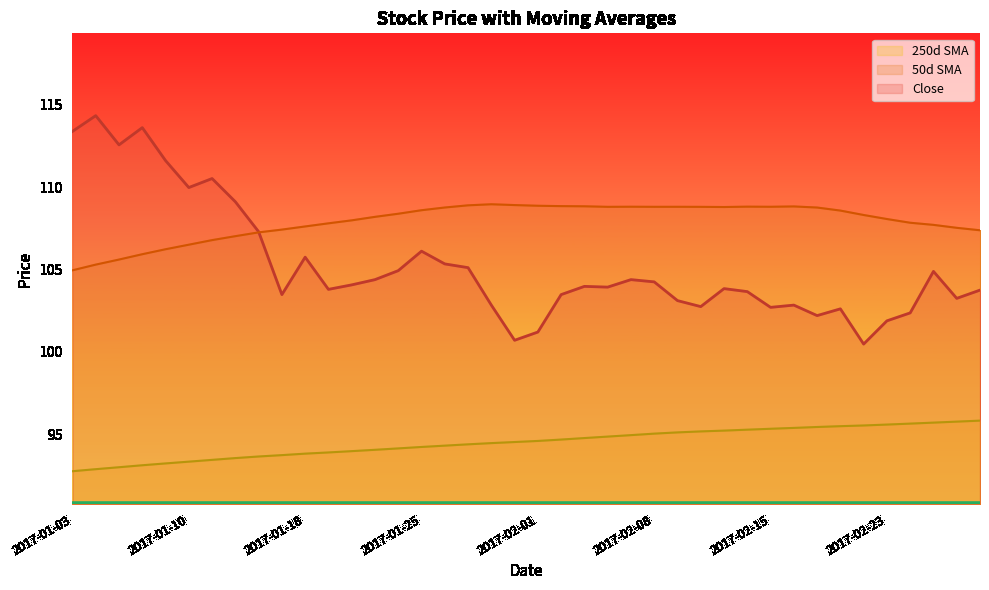

At 2017-01-17, list the series in order from largest to smallest.

50d SMA, Close, 250d SMA